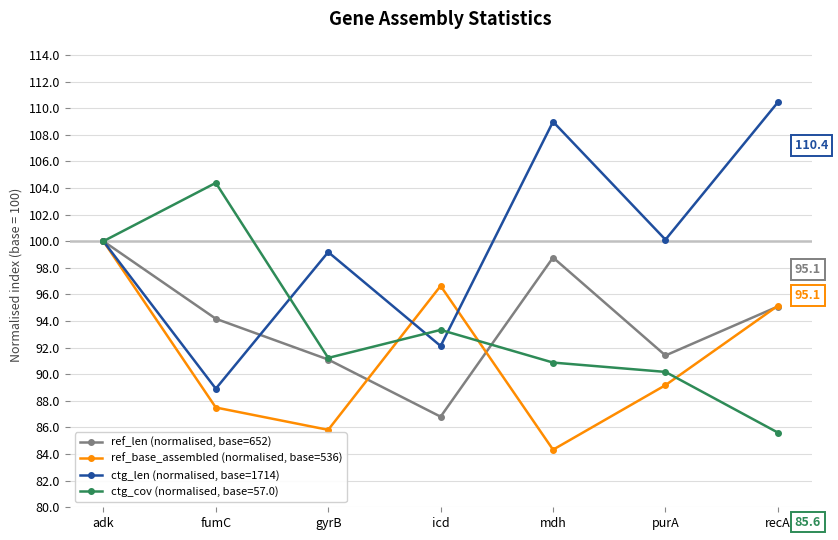

What is the difference between the maximum and second lowest values in the ref_len (normalised, base=652) series?

8.9